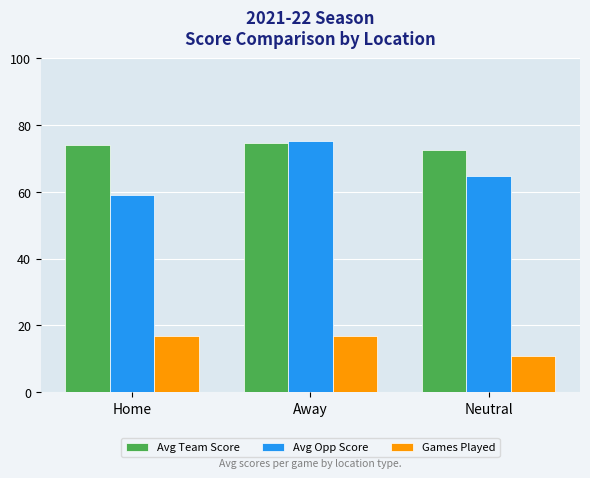

What is the difference between the Avg Team Score values at Away and Home?

0.6